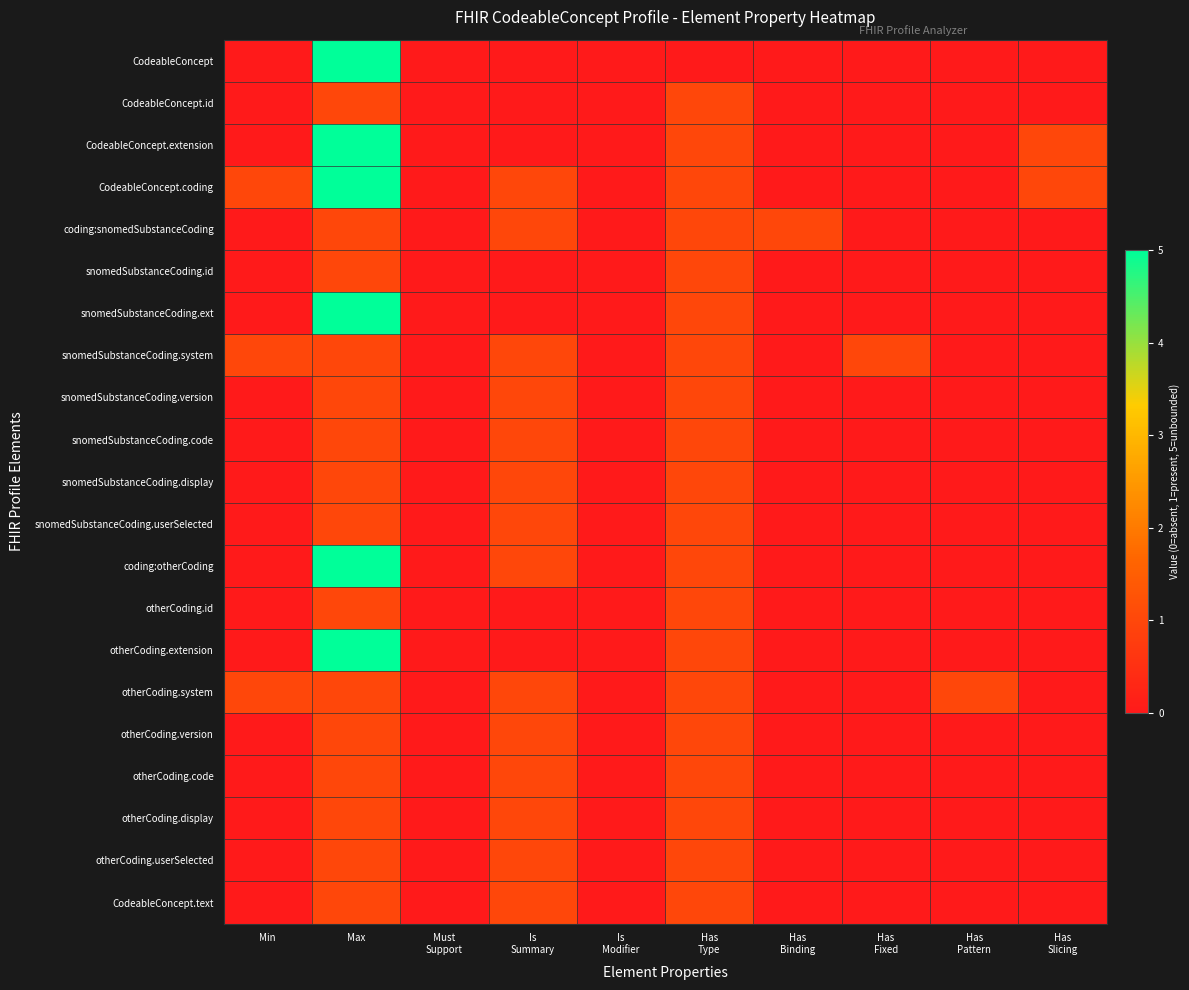

How many data points does each series have?

10